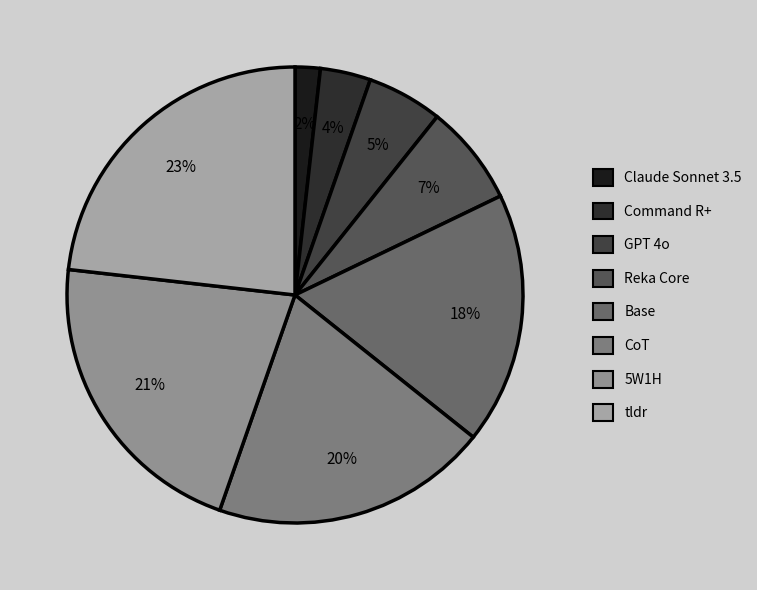

What is the largest slice in the pie chart?

tldr